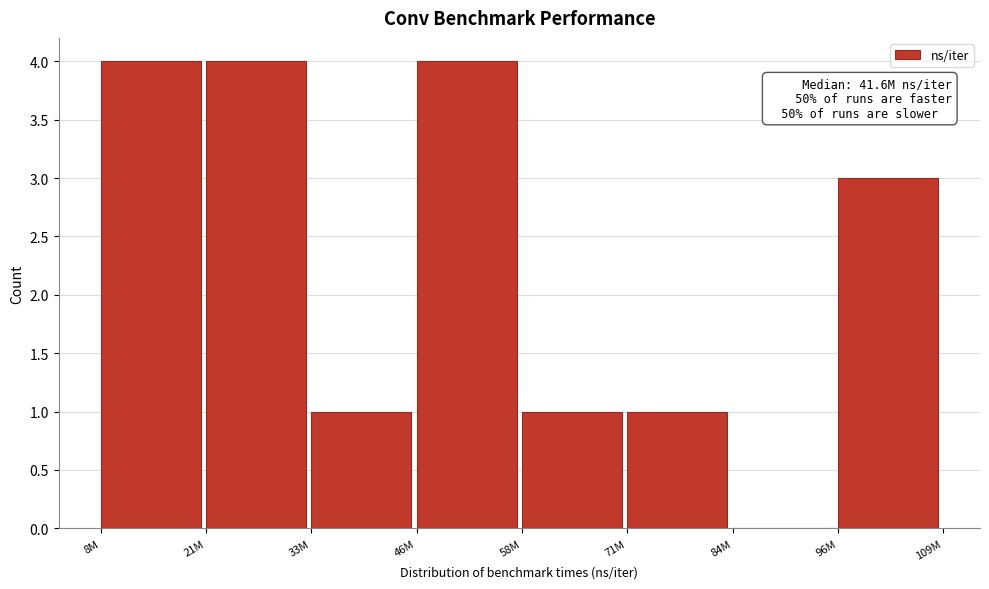

Reading left to right, transcribe all the data shown in this chart.

8M=4	21M=4	33M=1	46M=4	58M=1	71M=1	84M=0	96M=3